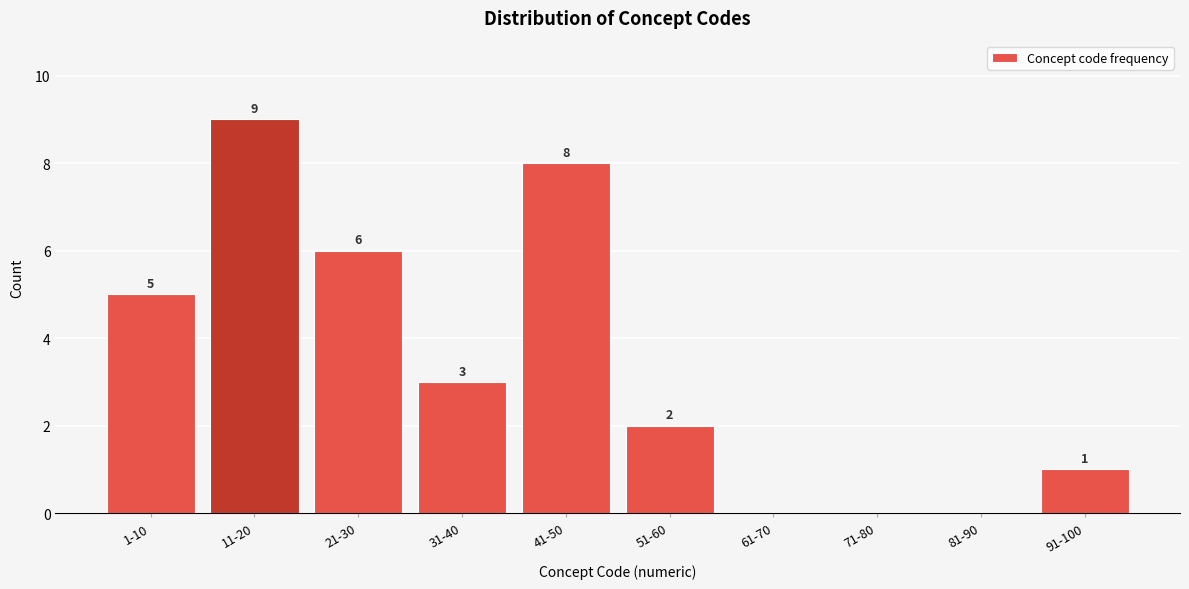

Reading right to left, what are all the values shown in this chart?

91-100=1	81-90=0	71-80=0	61-70=0	51-60=2	41-50=8	31-40=3	21-30=6	11-20=9	1-10=5